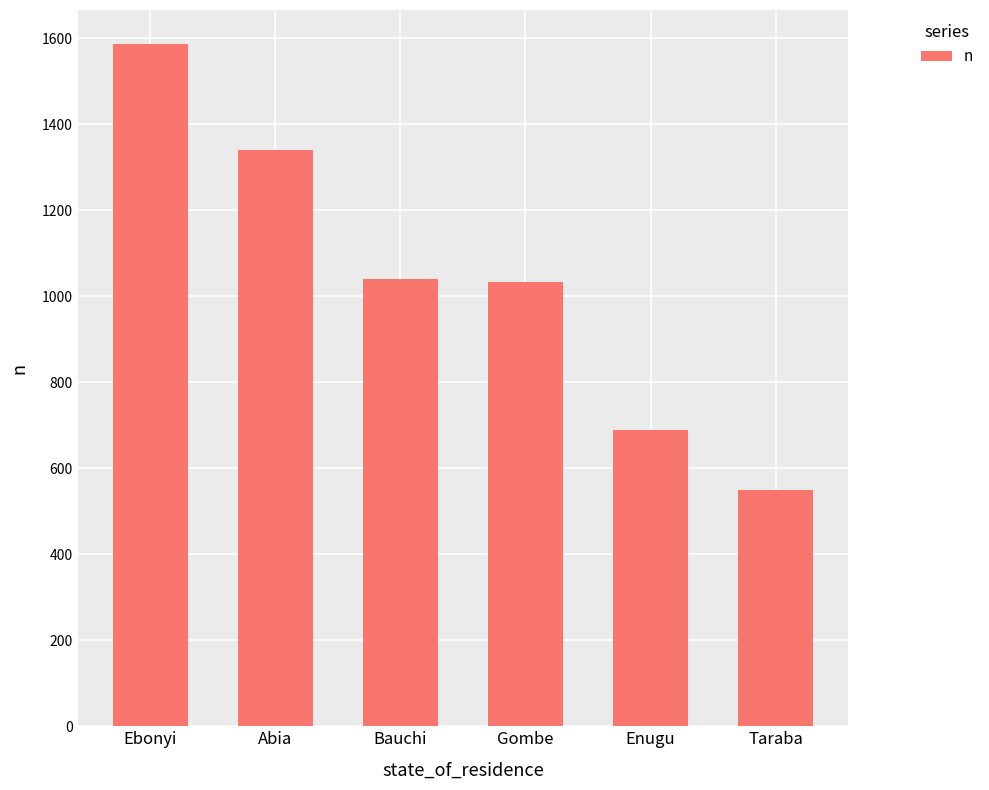

What is the difference between the values at Ebonyi and Gombe?

552